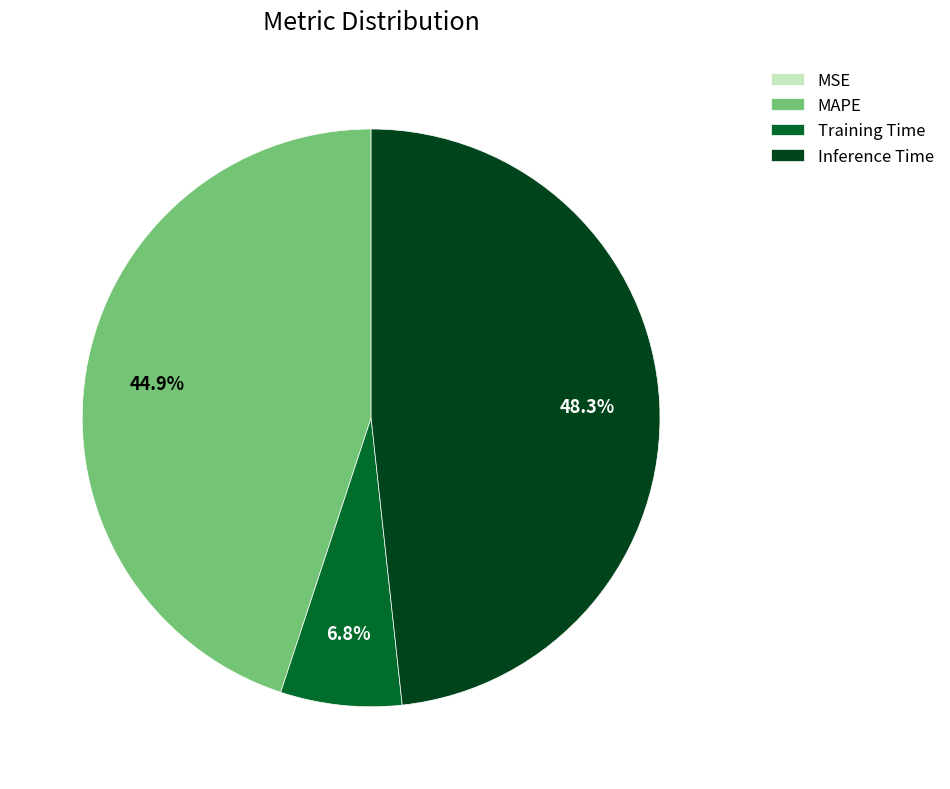

Does Training Time account for over 50% of the chart?

No